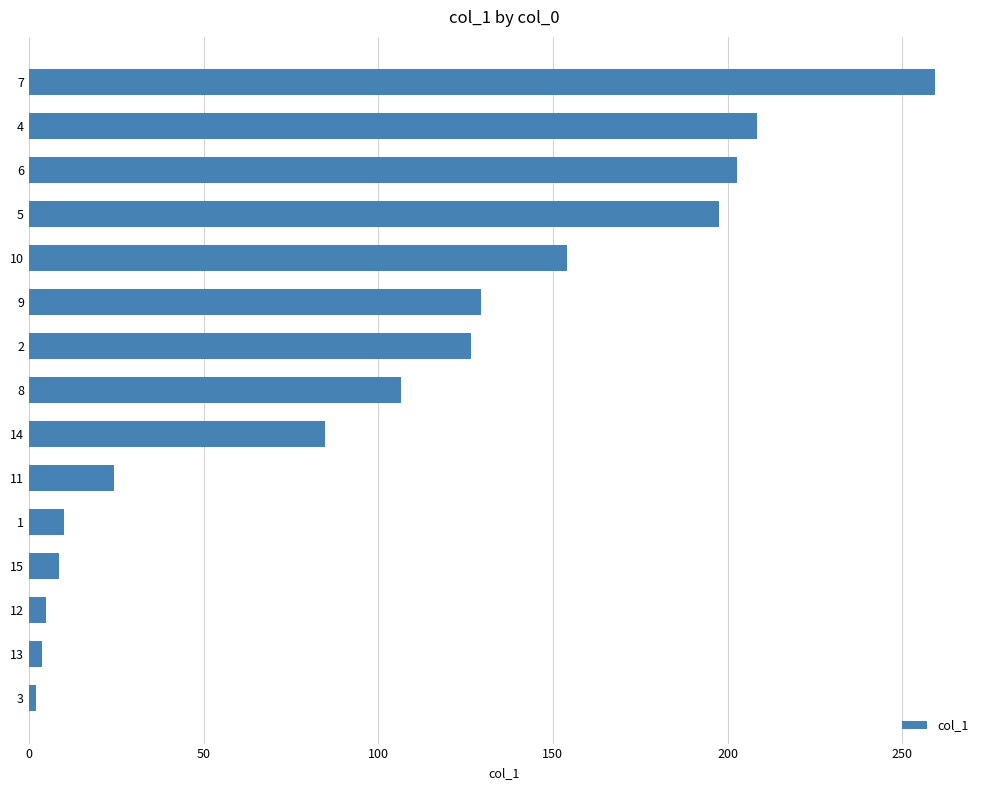

The chart shows a value of 153.9 at 10. True or false?

True